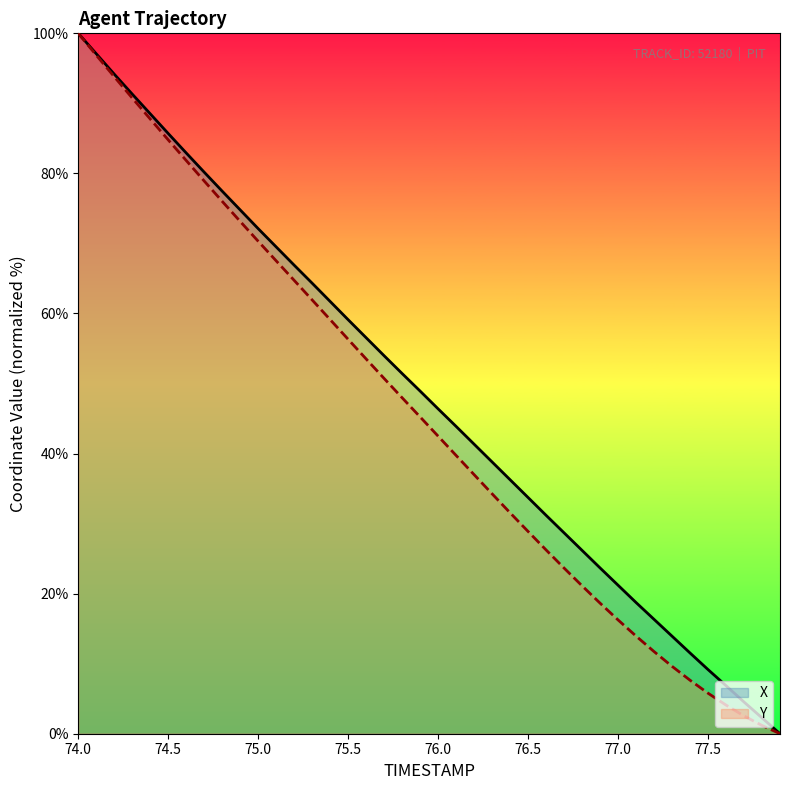

How many categories are shown in the chart?

40